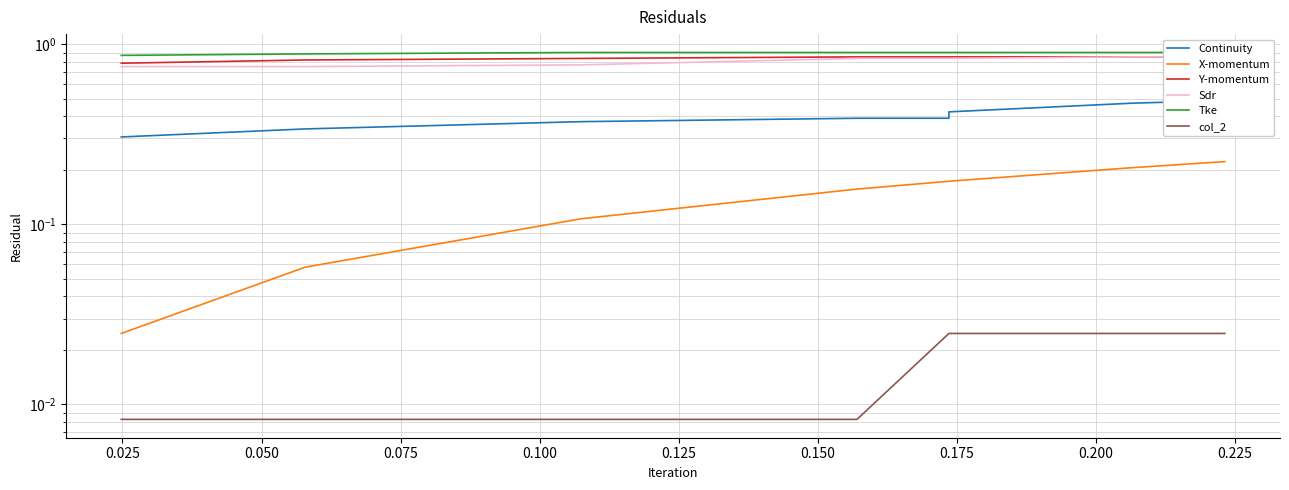

Does the chart display data point markers on the line(s)?

No